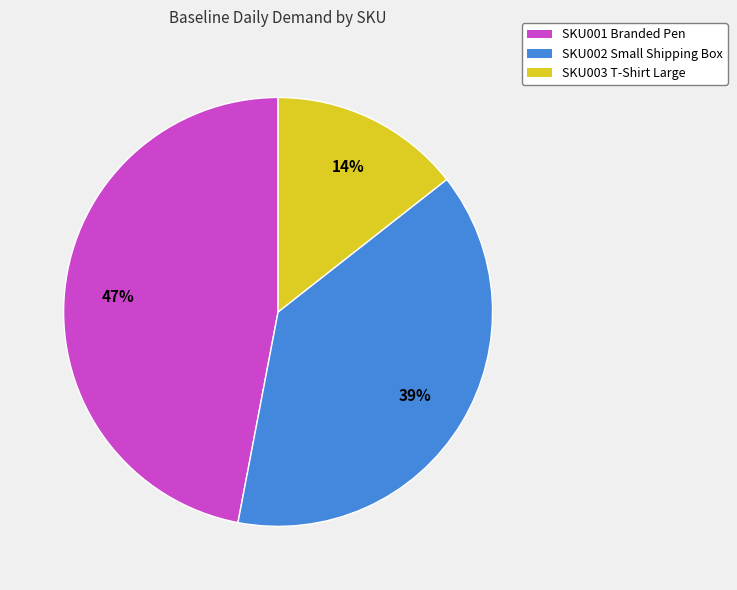

To the nearest percent, what is the difference between the SKU003 T-Shirt Large and SKU001 Branded Pen slice percentages?

33%